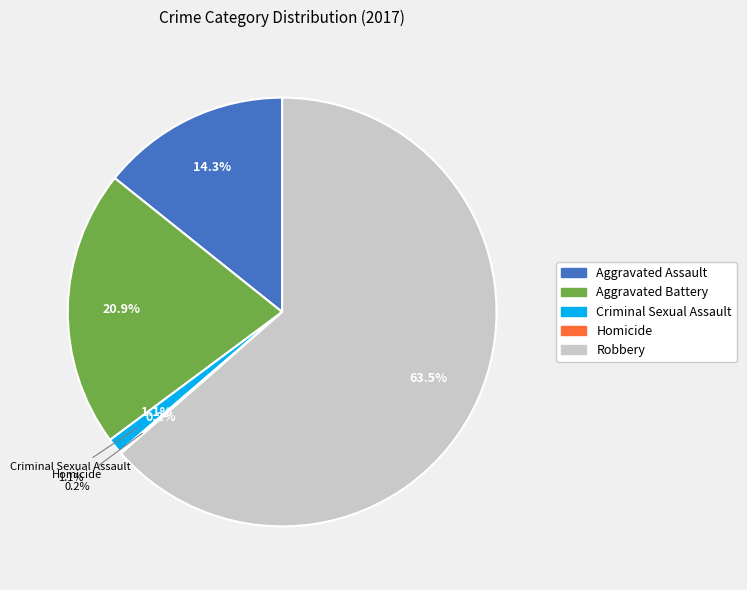

To the nearest percent, what is the average slice percentage?

20%